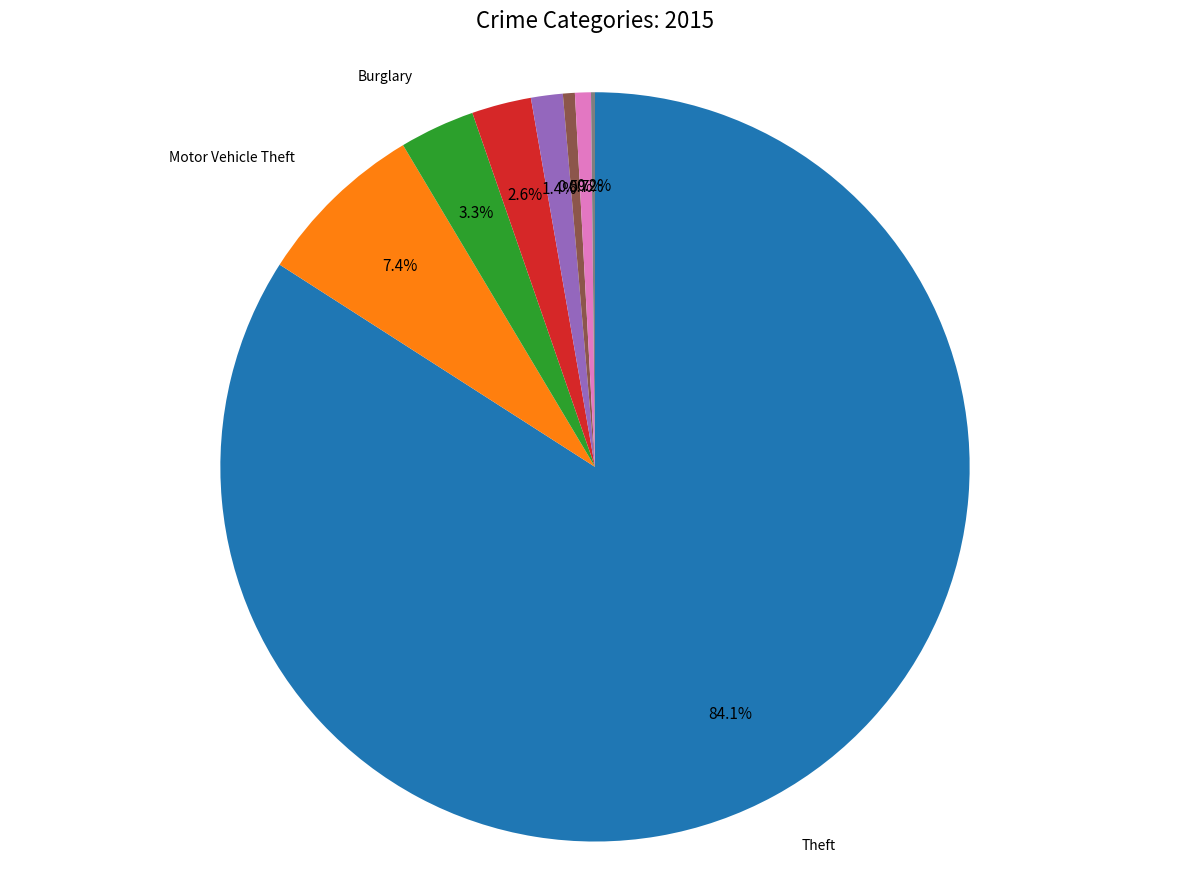

Does any single category account for the majority?

Yes